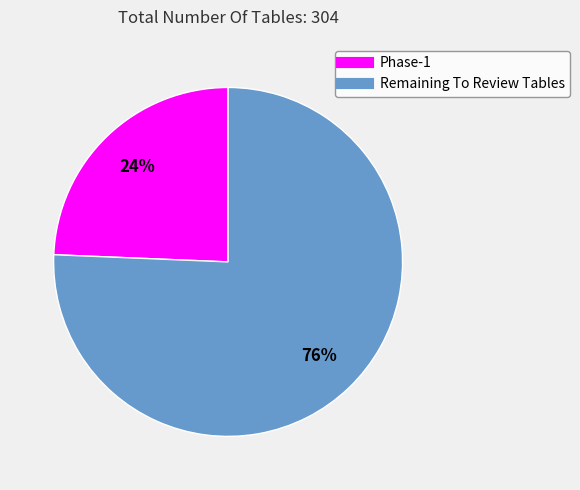

How many segments does this pie chart have?

2